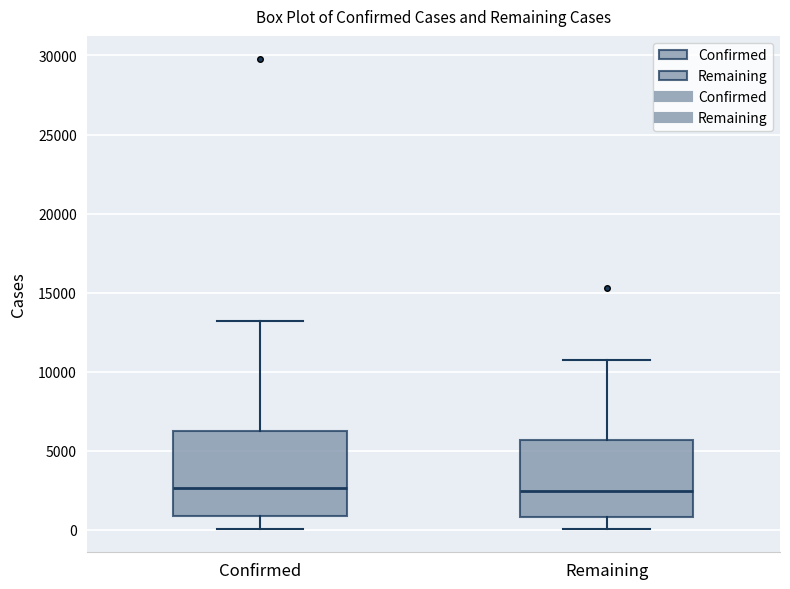

Reading left to right, read every box against the y-axis: the position of its median line, the range the box covers, and the ends of its whiskers. The values are not printed on the chart, so give them approximately, as read against the axis.

Confirmed: median 2500, box 1000 to 6000, whiskers 0 to 13000
Remaining: median 2500, box 1000 to 5500, whiskers 0 to 11000